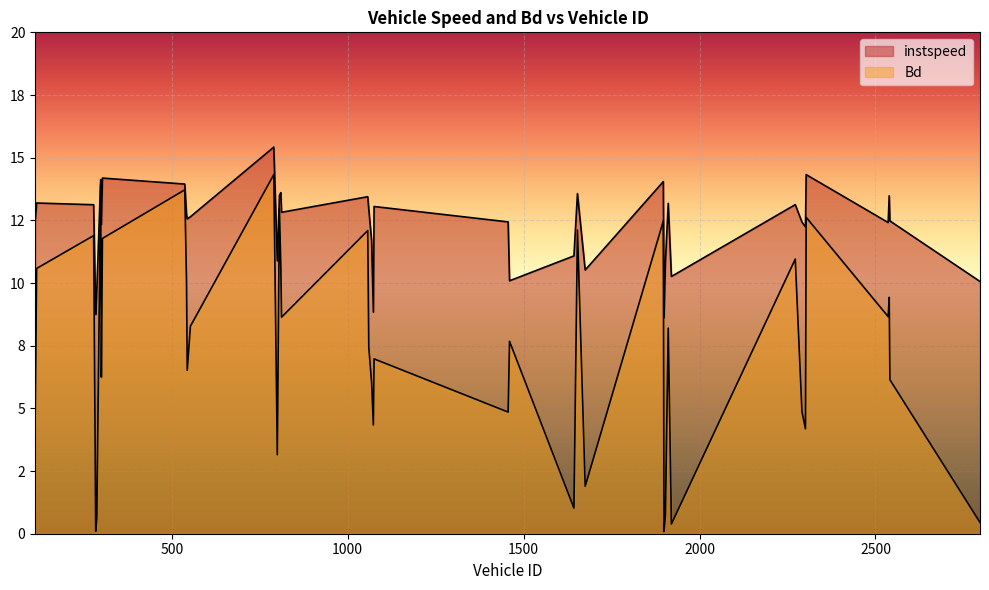

How many lines are shown in the chart?

2